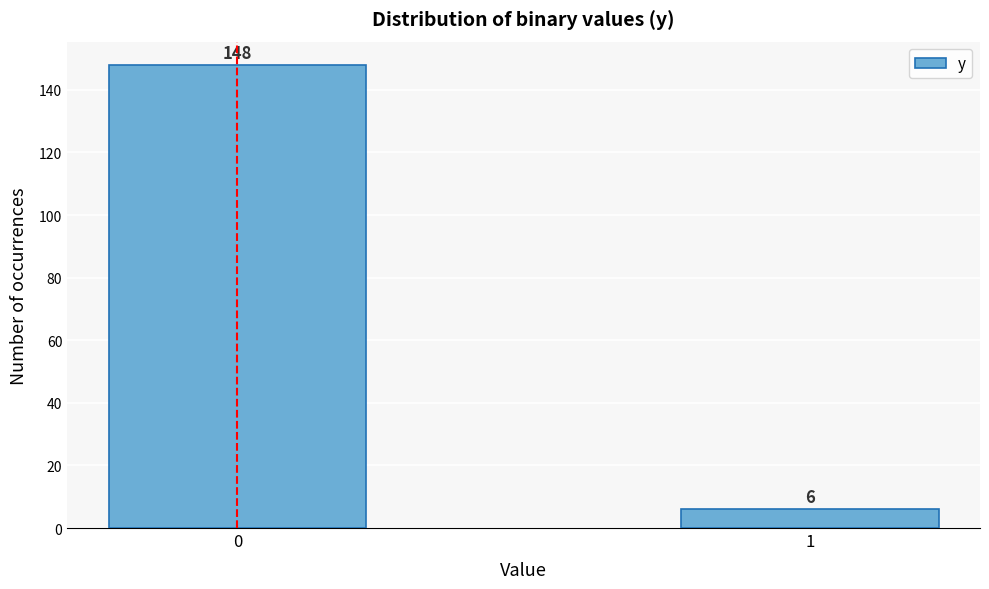

Reading left to right, extract all data points from this chart.

0=148	1=6